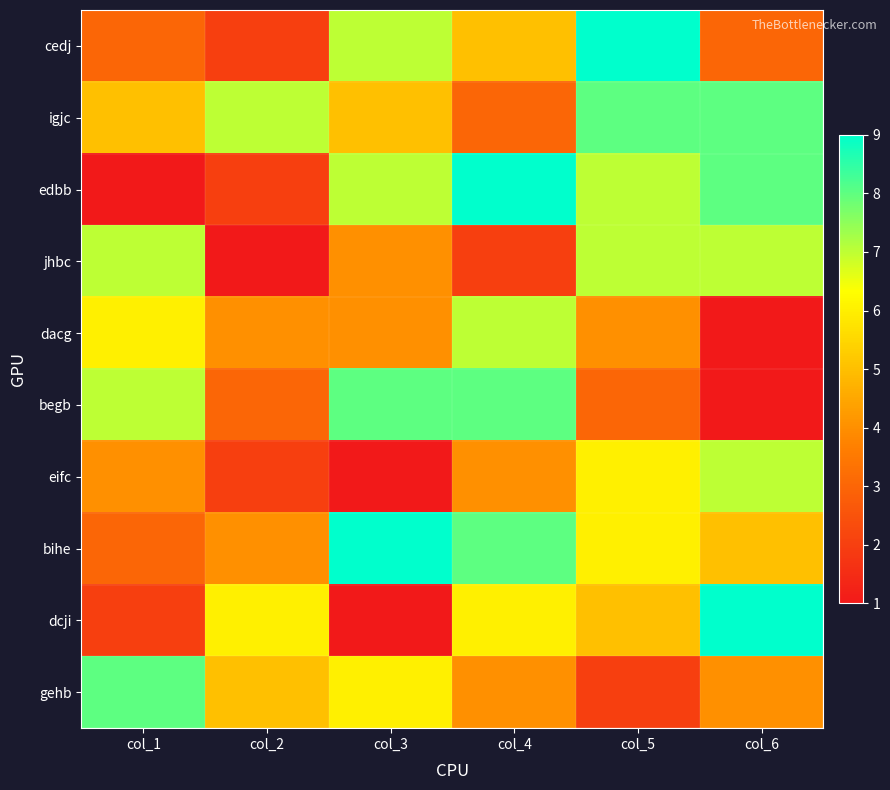

What is the difference between the highest and lowest values at col_2?

6